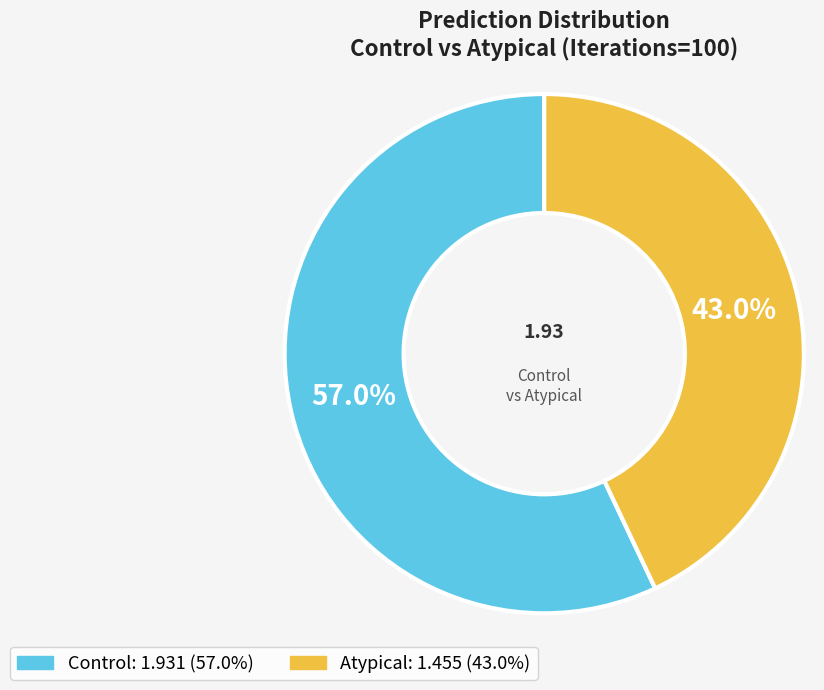

How many segments does this pie chart have?

2